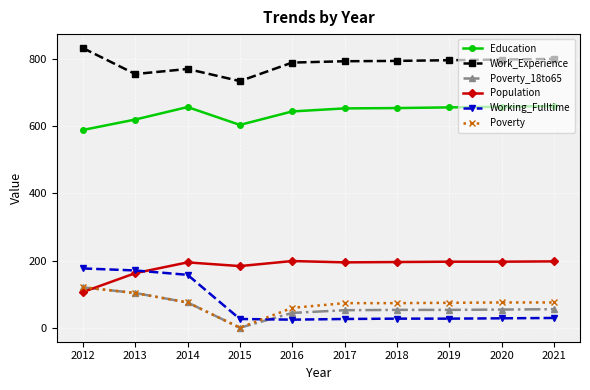

The Population series shows 51 at 2018. True or false?

False